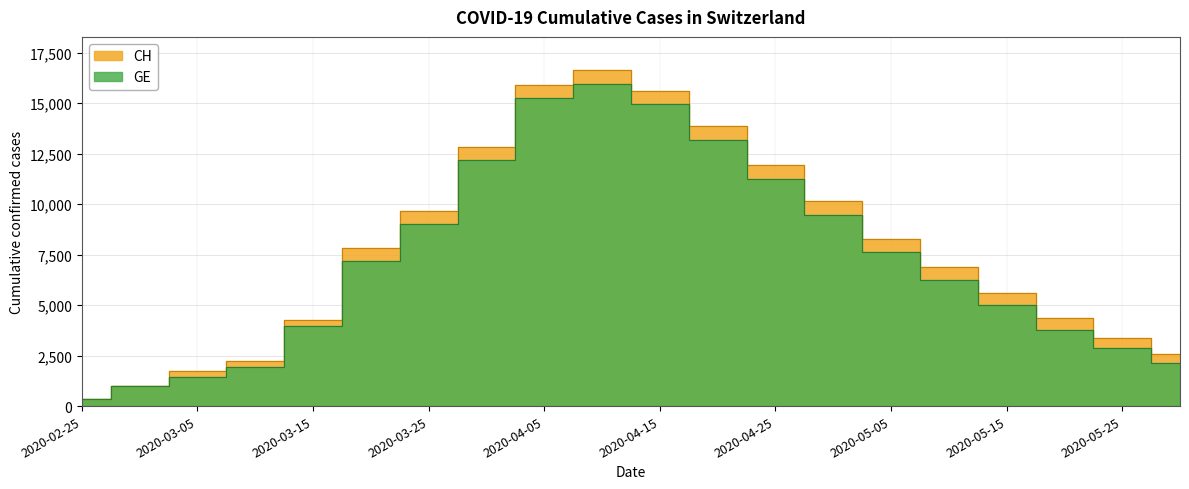

Read the GE value at 2020-03-31.

12210